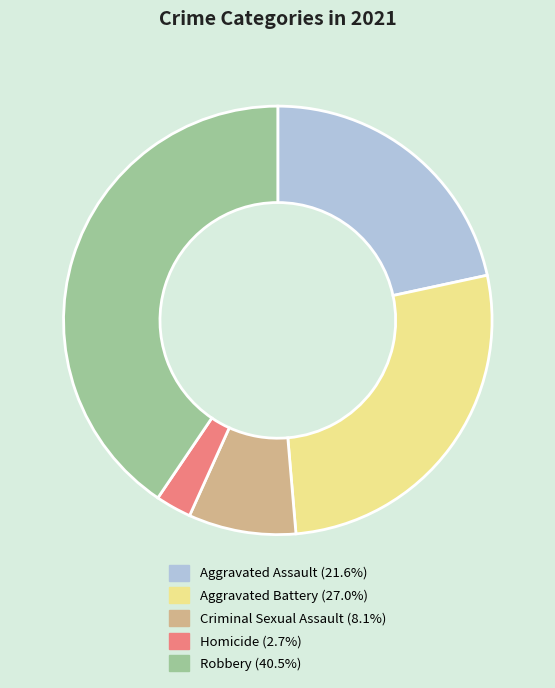

What is the smallest slice in the pie chart?

Homicide